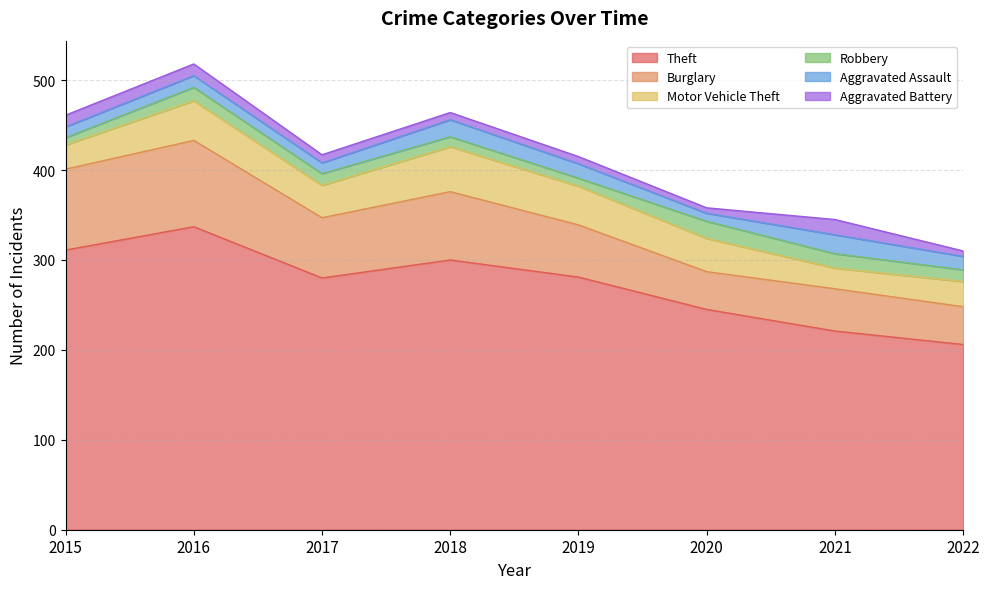

Does the chart display data point markers on the line(s)?

No